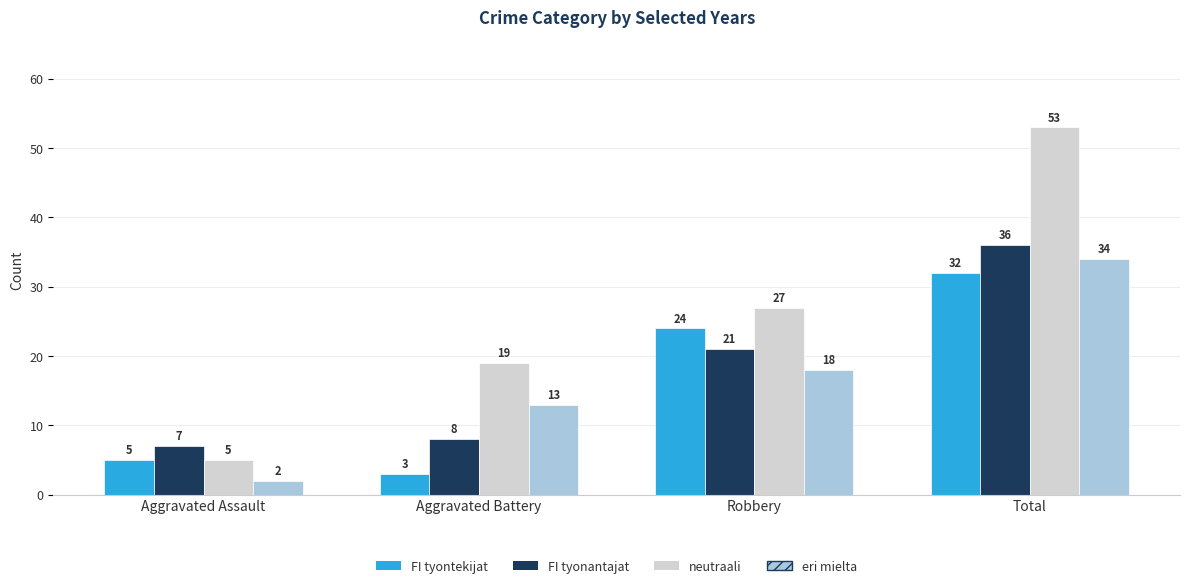

What is the label of the 3rd bar from the left?

Robbery